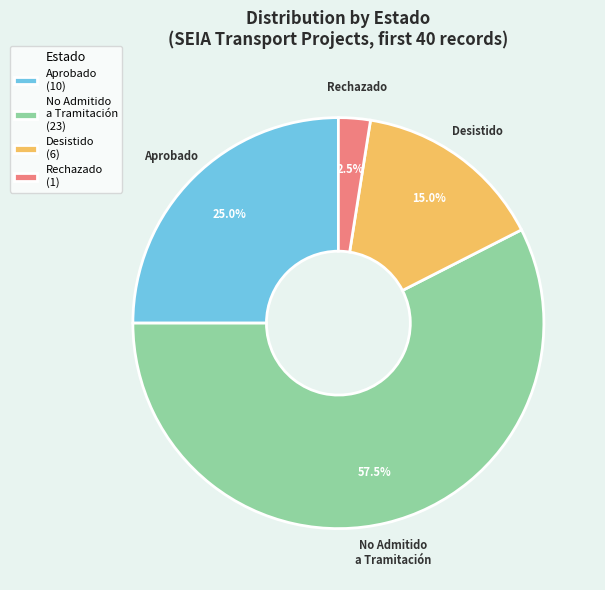

Which category has the smallest portion of the pie?

Rechazado